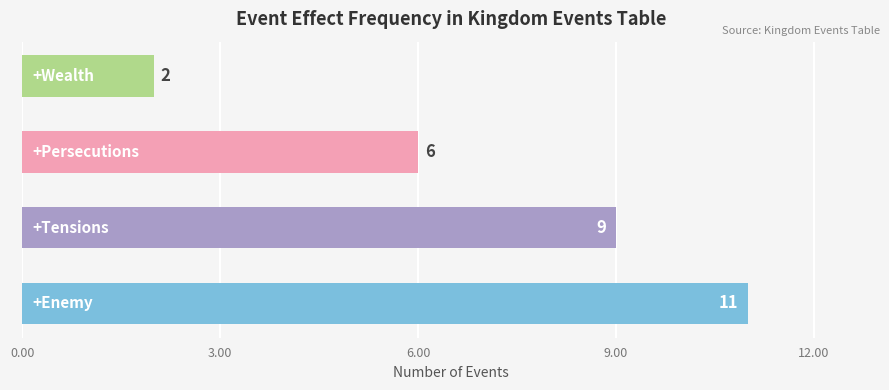

What is the difference between the second highest and second lowest values?

3